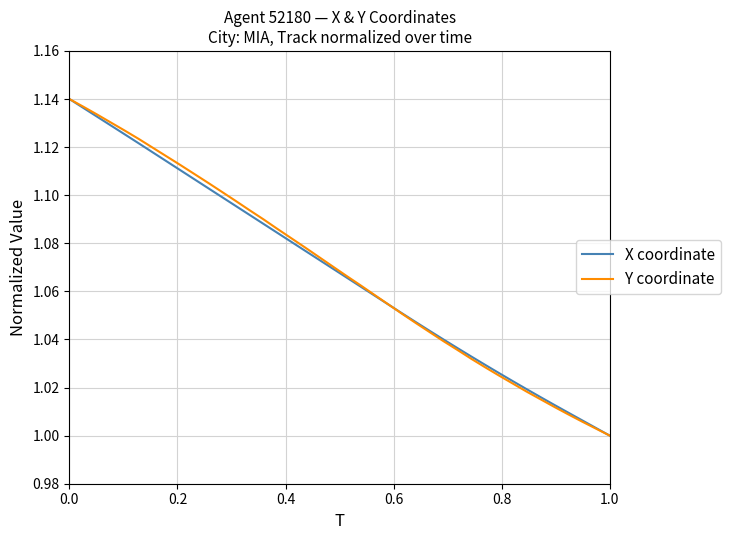

How many lines are shown in the chart?

2